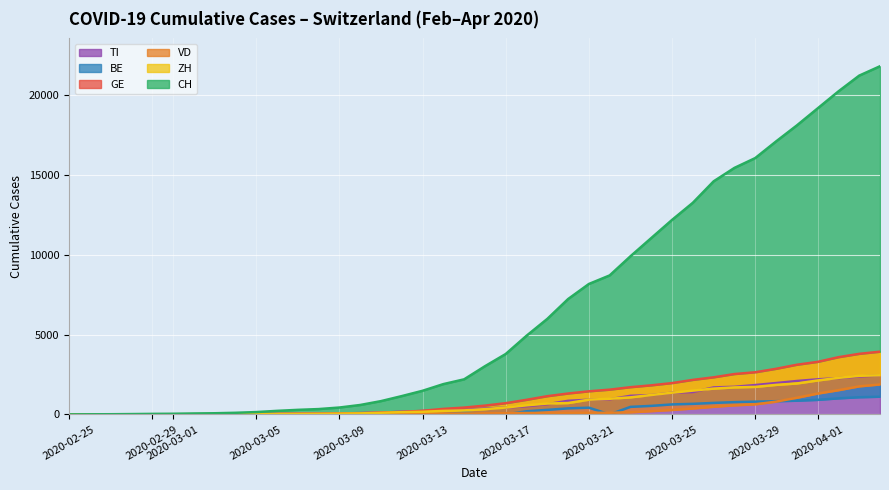

True or false: ZH and BE cross at least once.

False